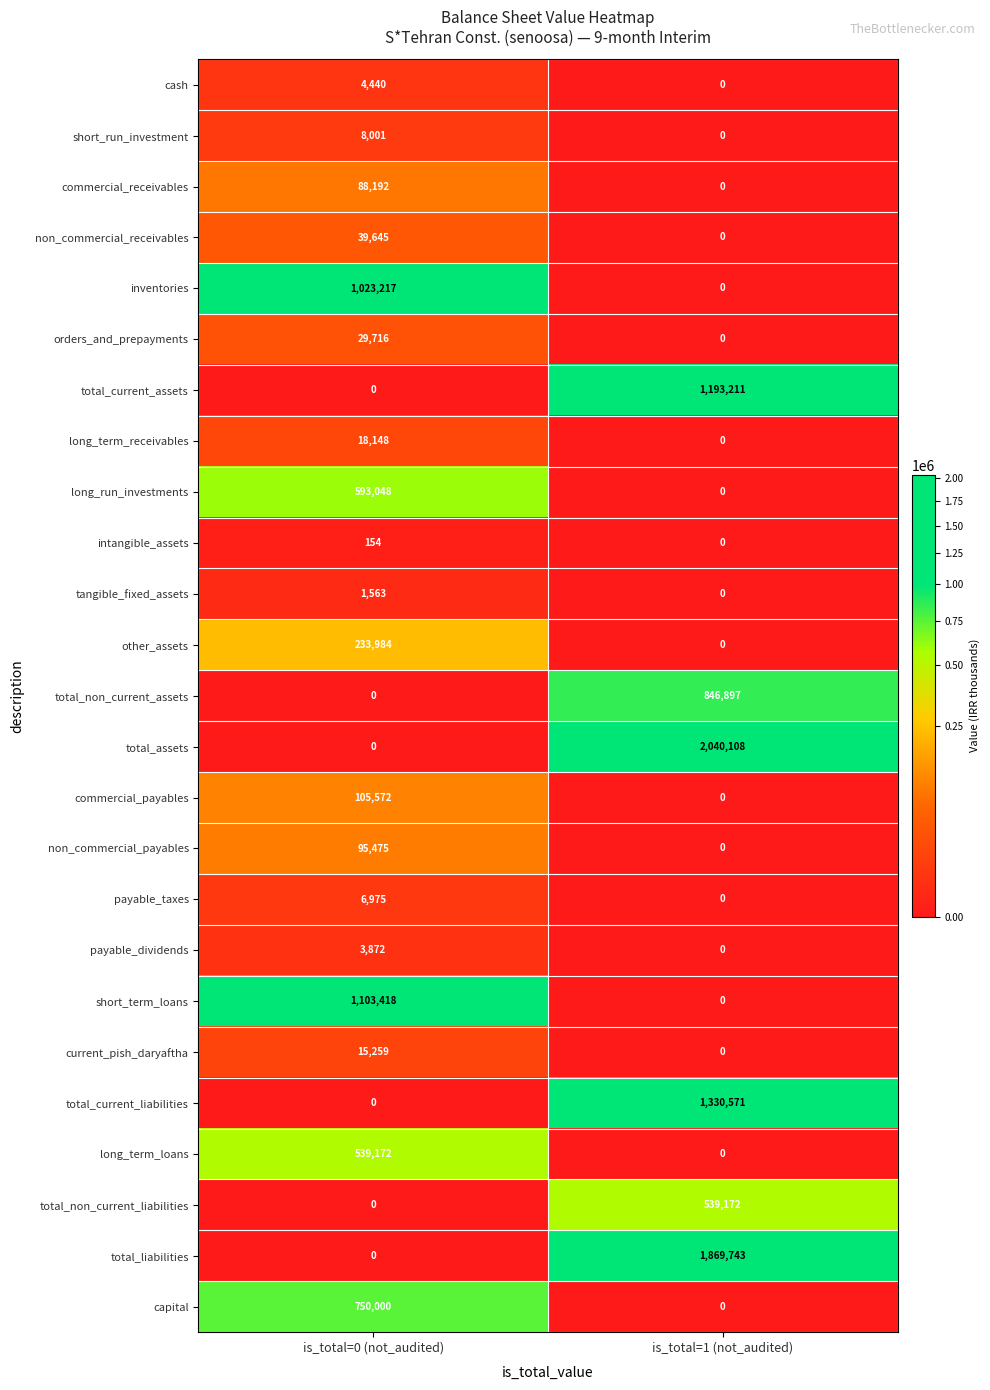

What is the sum of all total_current_liabilities values?

1330571